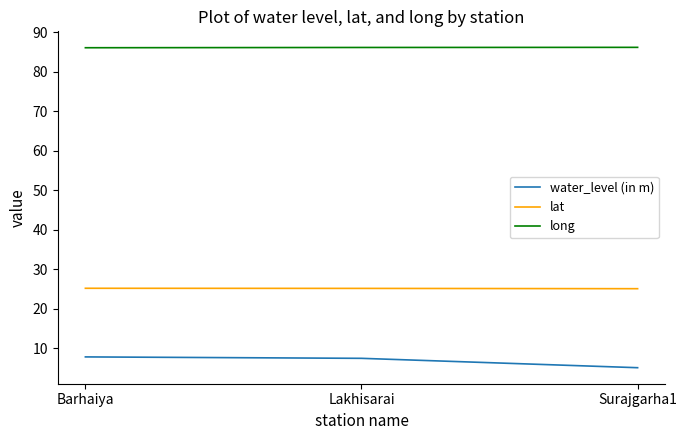

What position from the right is Lakhisarai?

2